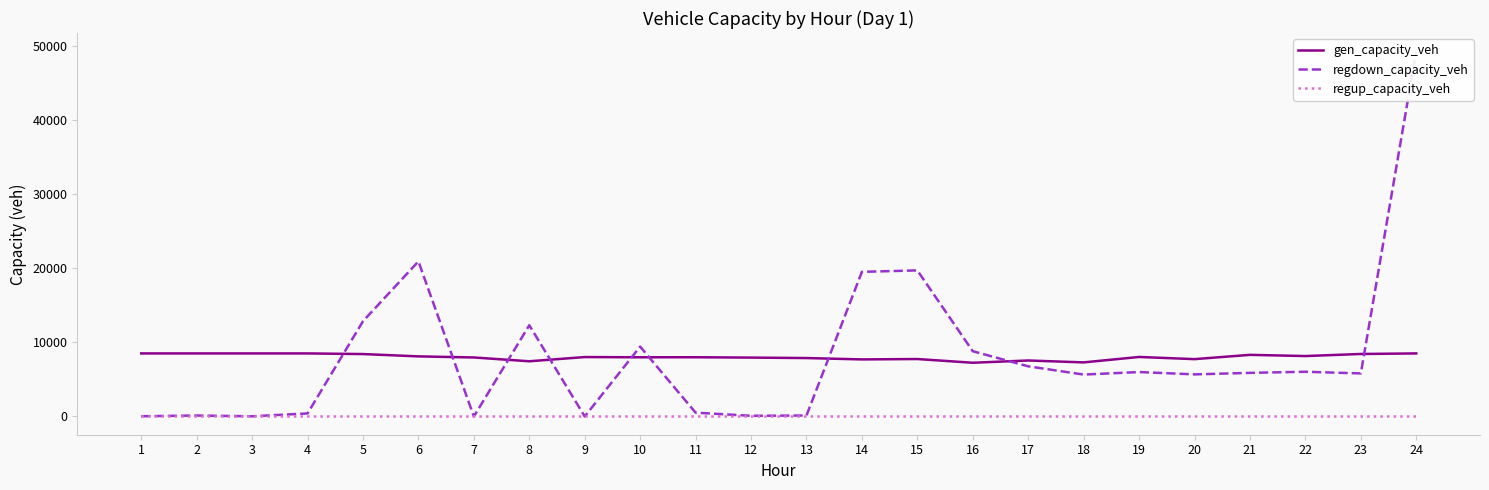

What is the sum of the regdown_capacity_veh values at 10 and 19?

15433.8